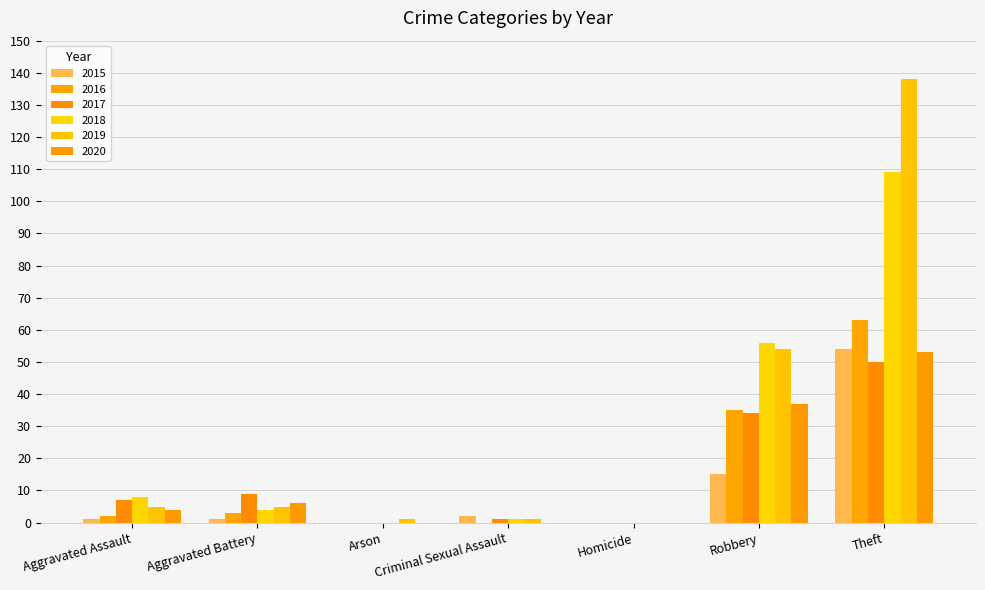

What is the difference between the maximum and minimum values in the 2018 series?

109